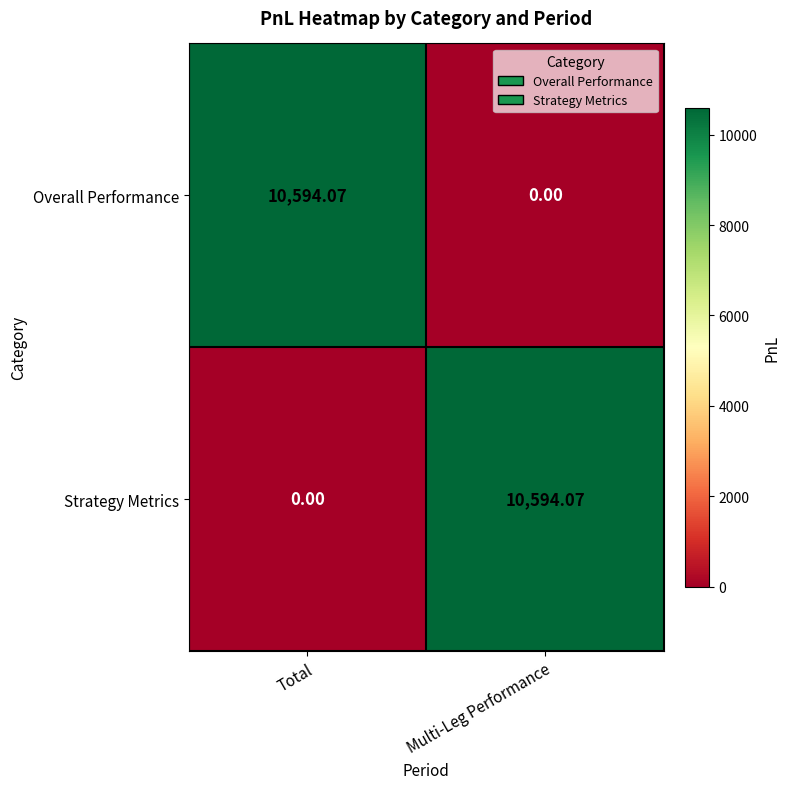

How many distinct data groups are displayed?

2